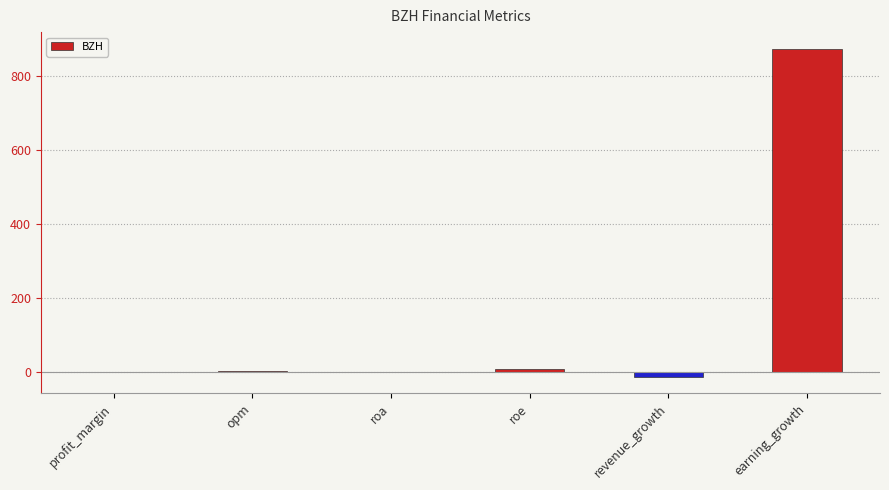

What is the maximum value shown in the chart?

874.8